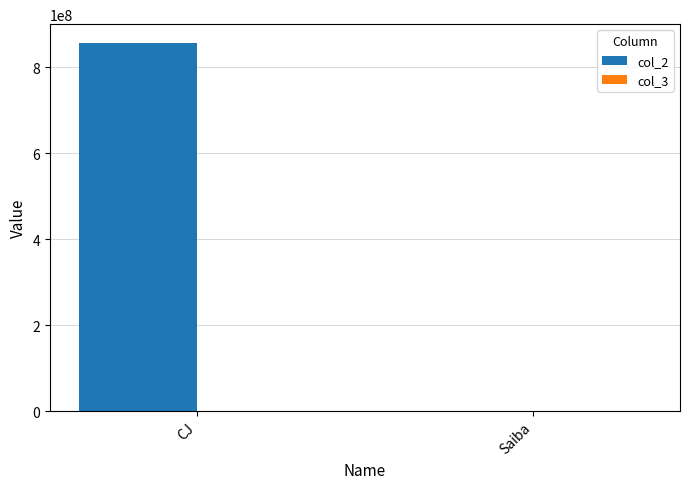

At which category does the chart reach its peak across all series?

CJ